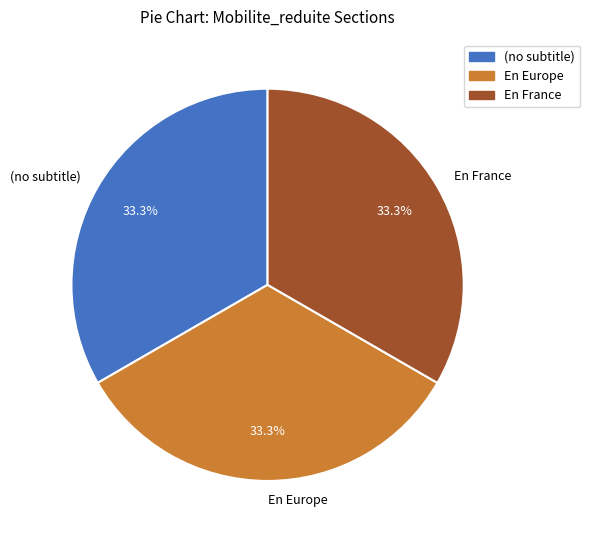

Approximately how many times larger is the value at (no subtitle) compared to En France?

1.0